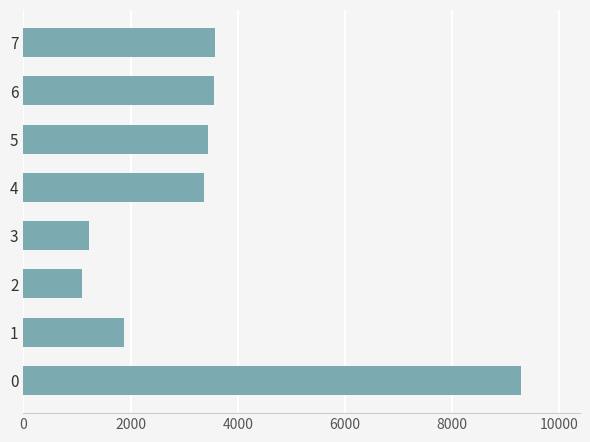

How many categories are shown in the chart?

8